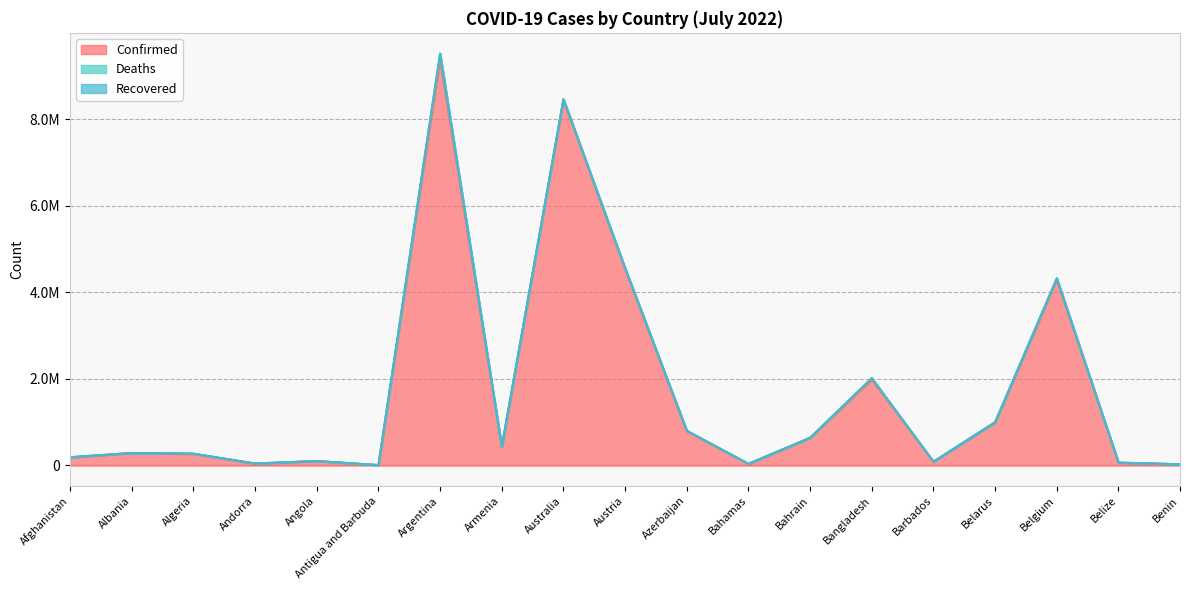

What is the maximum value for Deaths?

129109